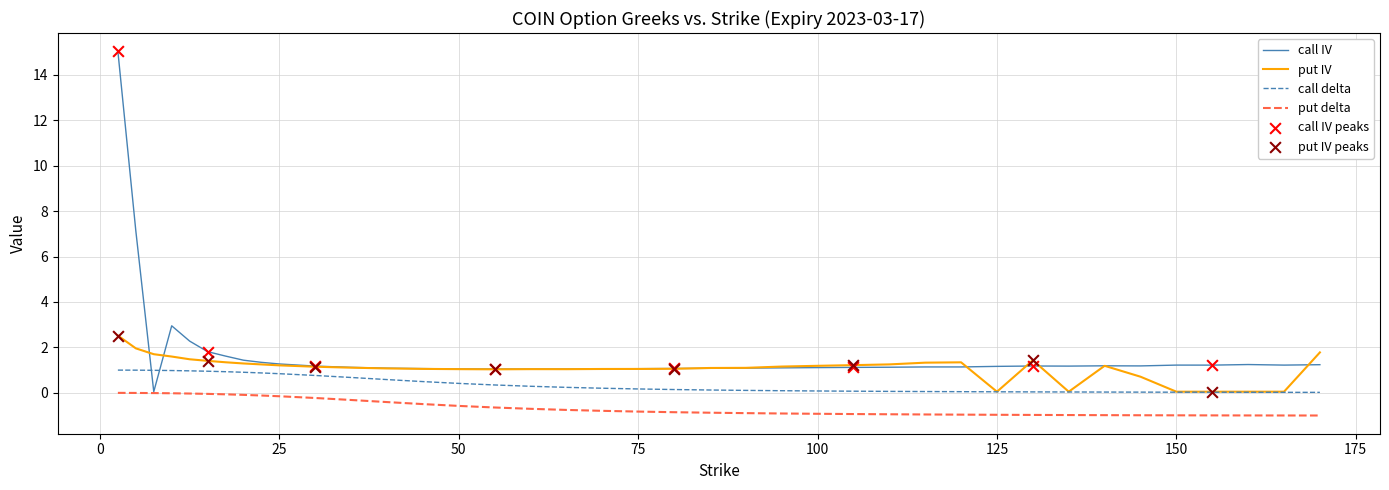

How many intersections are there between call IV and call delta?

2